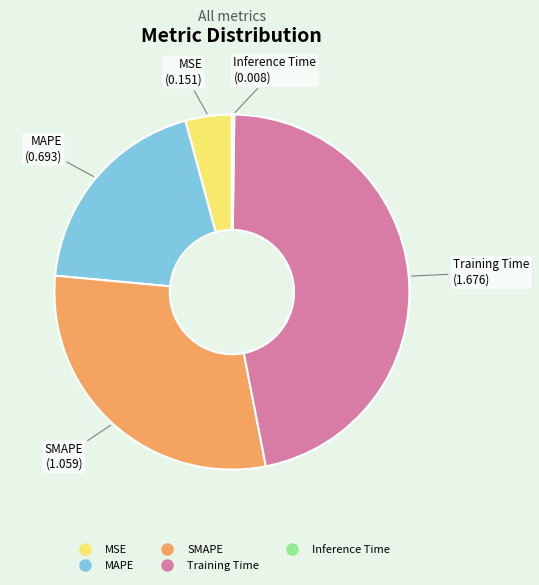

What is the largest slice in the pie chart?

Training Time